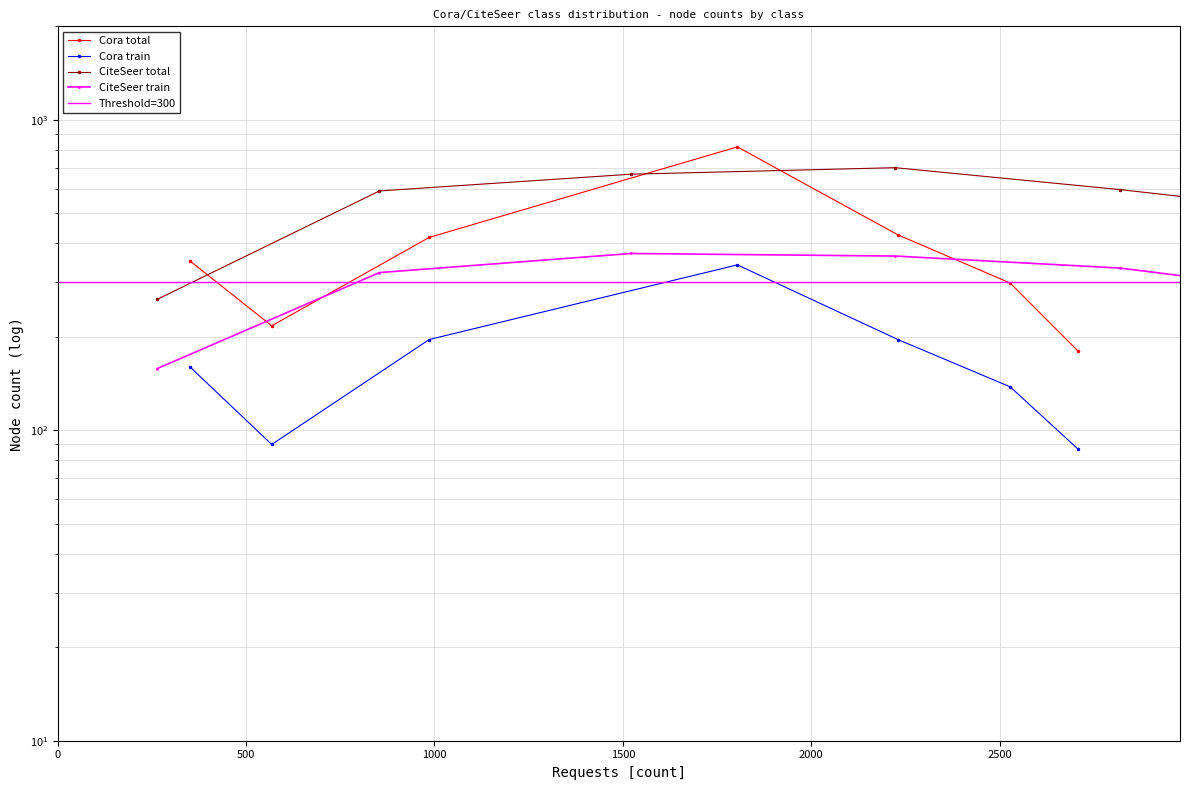

At which category does Cora total reach its first local peak?

class 3